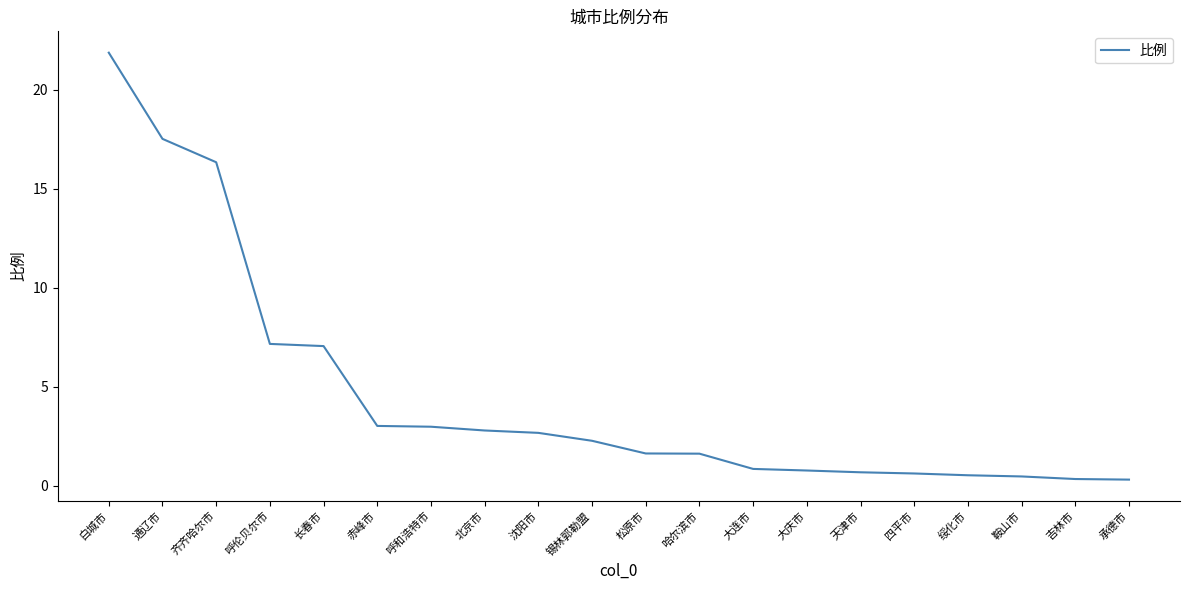

The chart shows a value of 4.1 at 沈阳市. True or false?

False